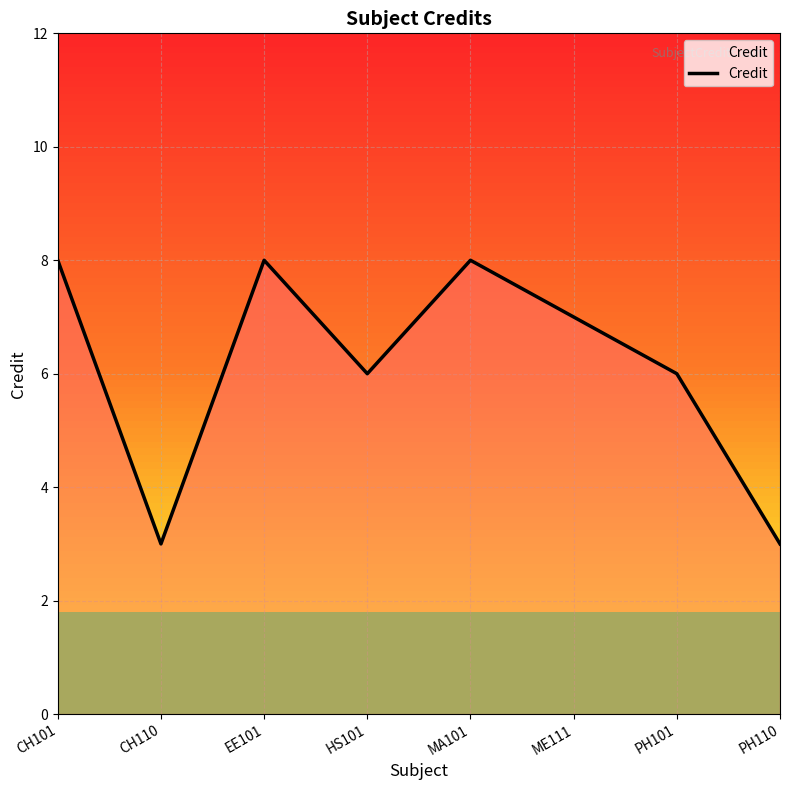

Where is the first local minimum?

CH110